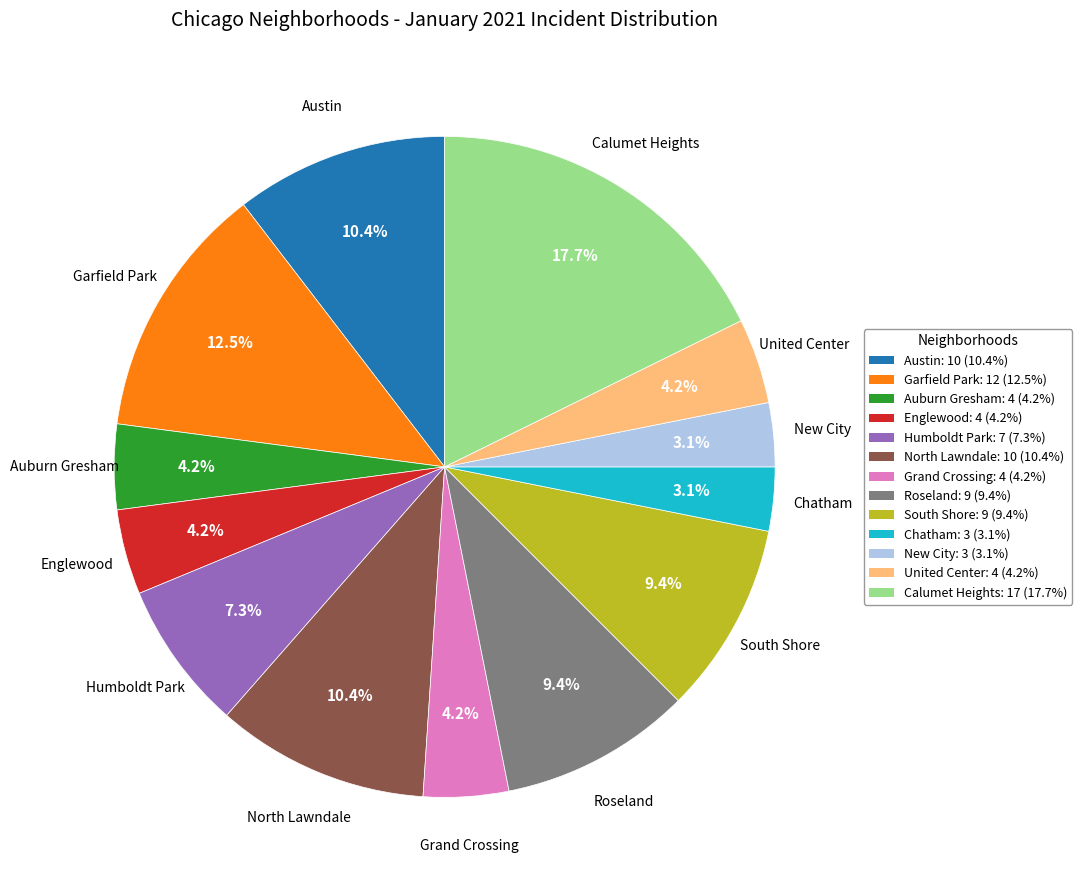

Is the sum of North Lawndale: 10 (10.4%) and South Shore: 9 (9.4%) greater than half?

No